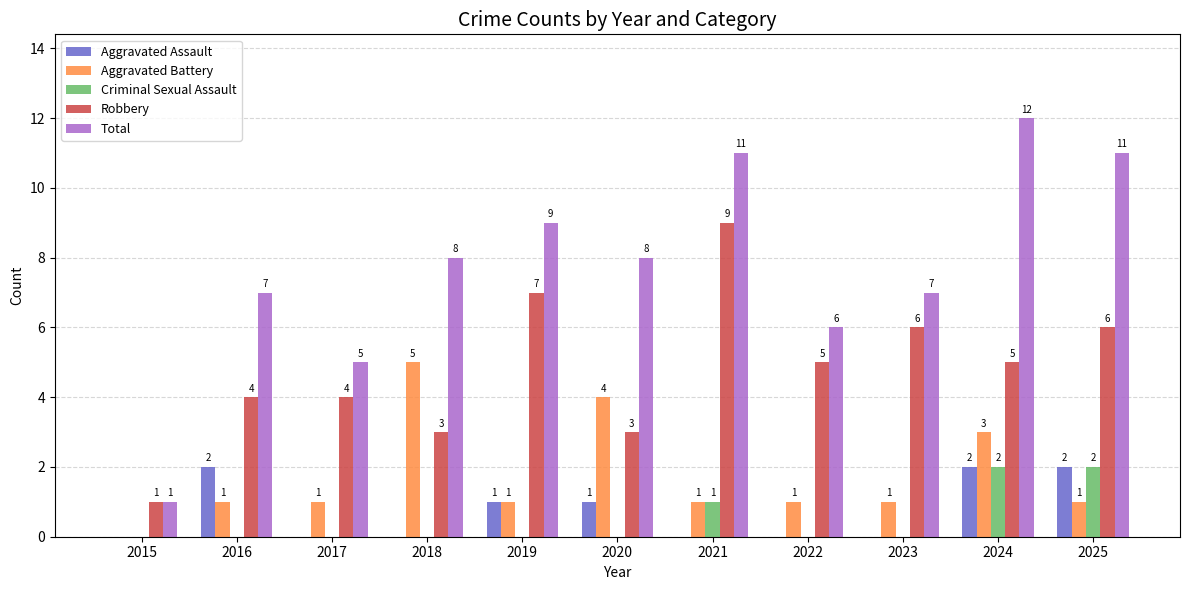

Which series changed the most between 2023 and 2025?

Total